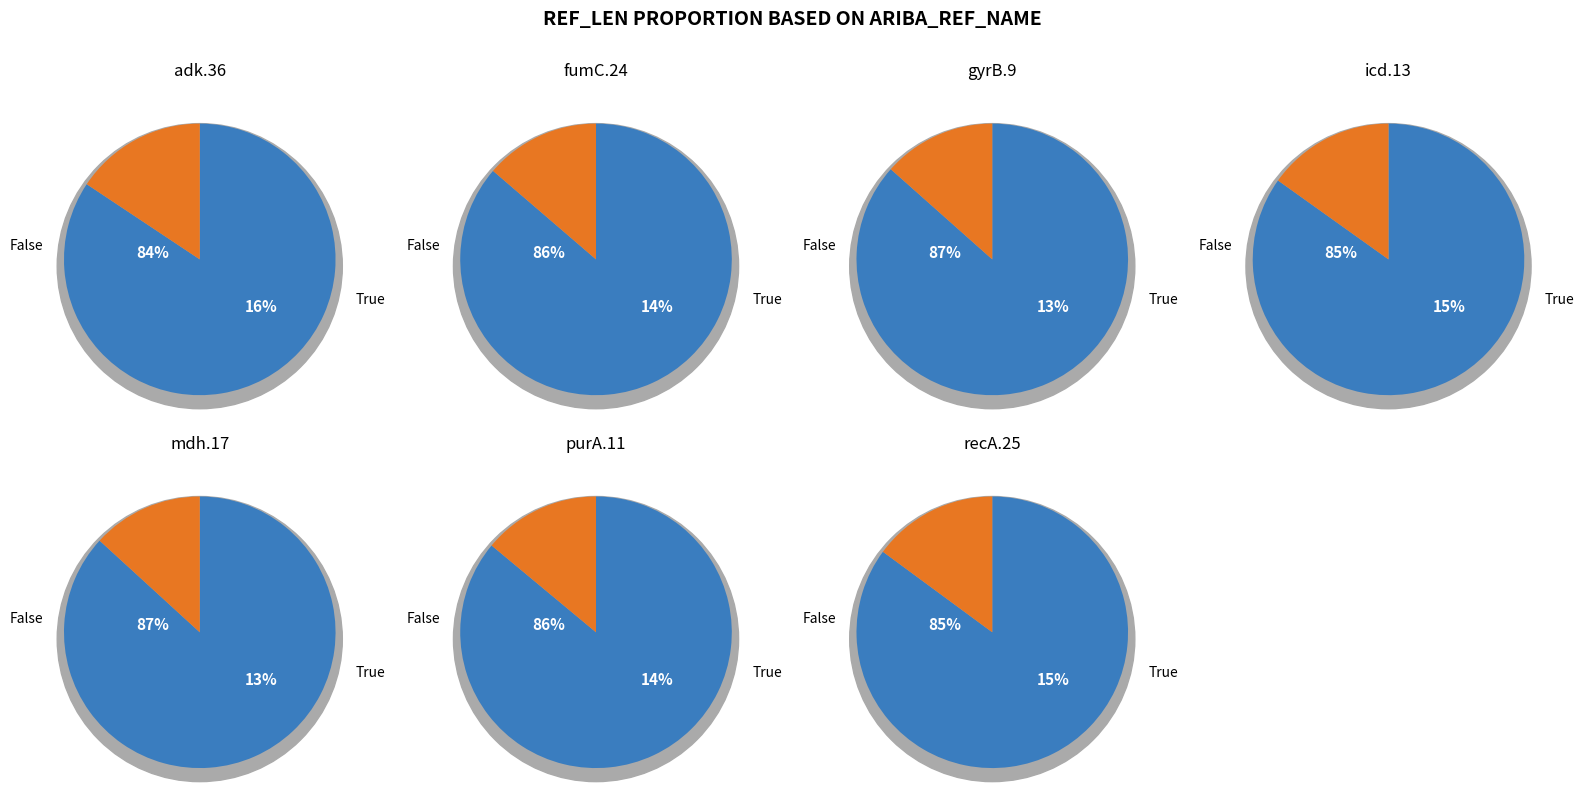

To the nearest percent, what portion does icd.13 represent?

15%